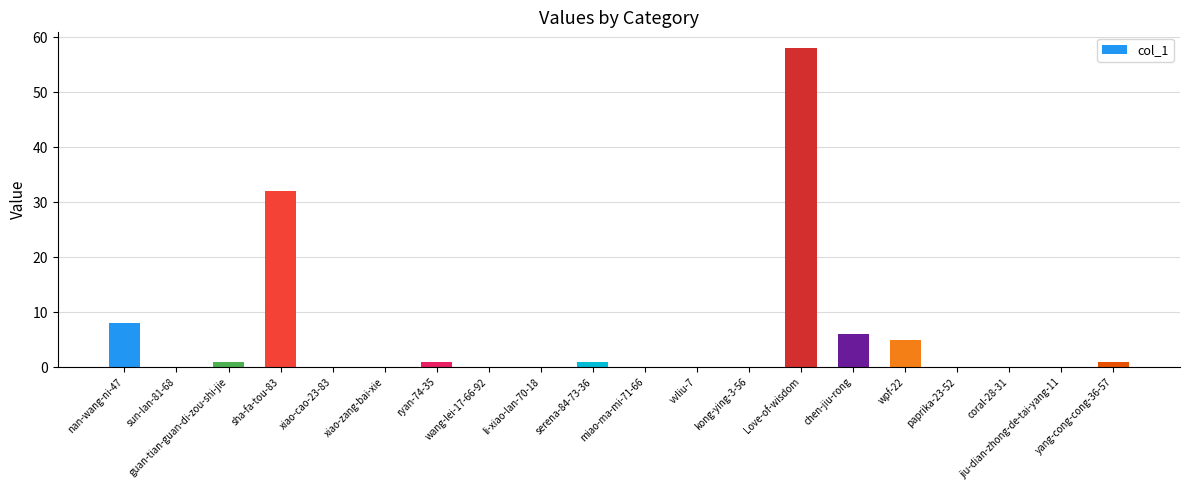

What is the sum of all values?

113